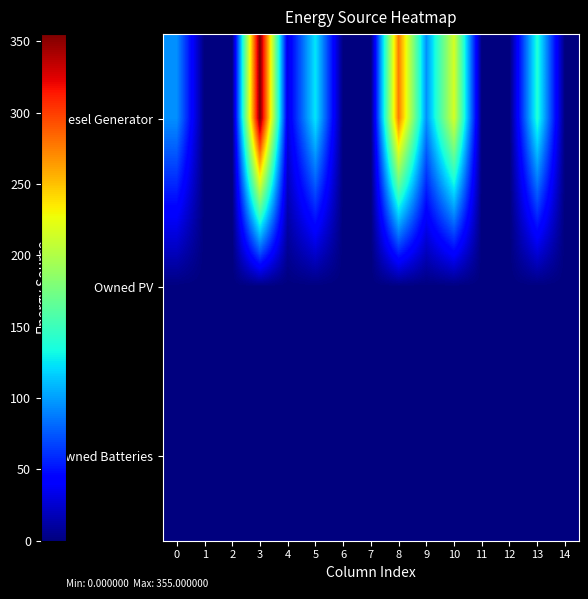

Which series changed the most between 1 and 5?

Diesel Generator